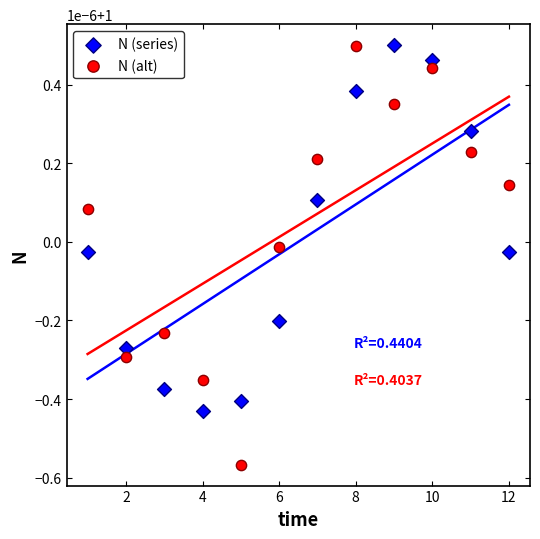

Which series has the widest spread of Y values?

N (alt)